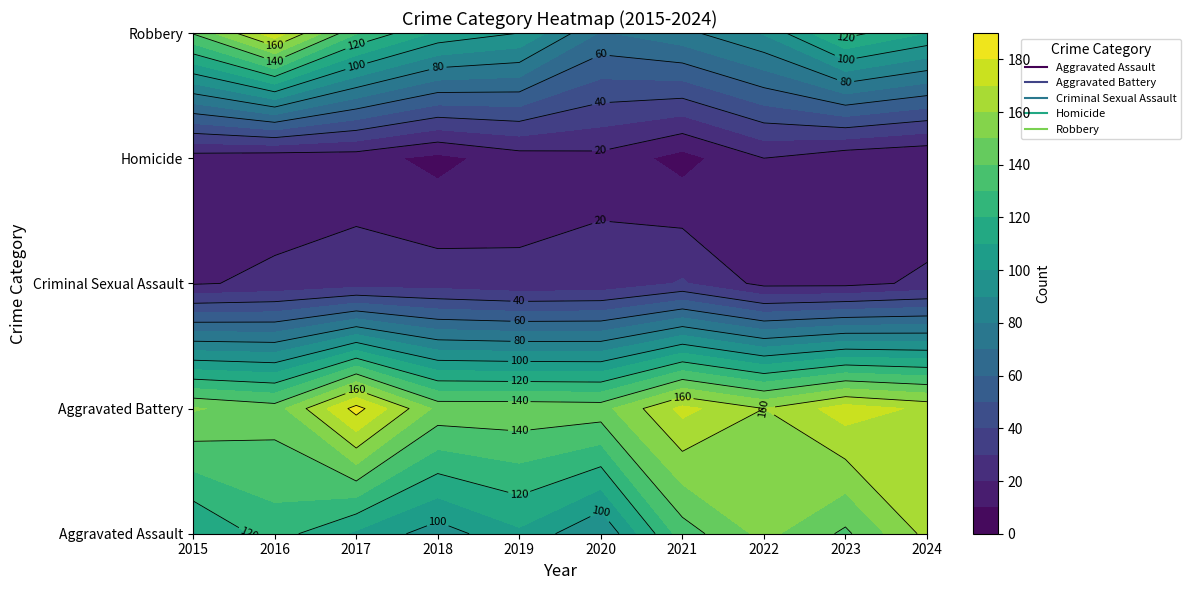

List the series in order of their peak value, lowest first.

Homicide, Criminal Sexual Assault, Aggravated Assault, Robbery, Aggravated Battery